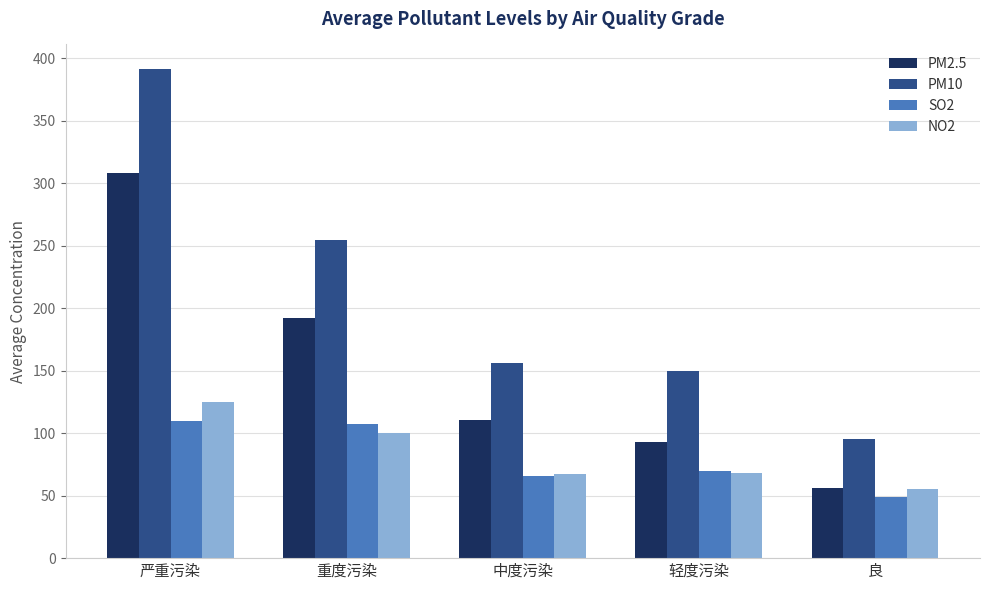

Which series has the widest spread of values?

PM10